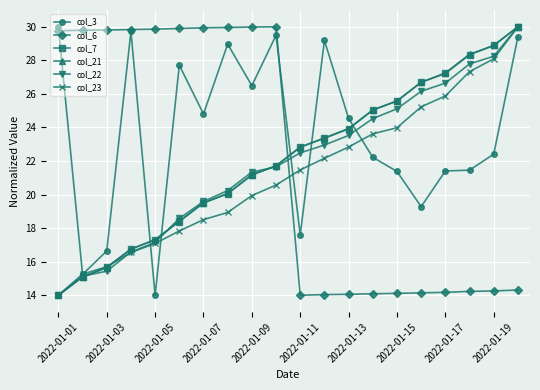

True or false: col_7 has more than 0 points higher than both neighbors.

False